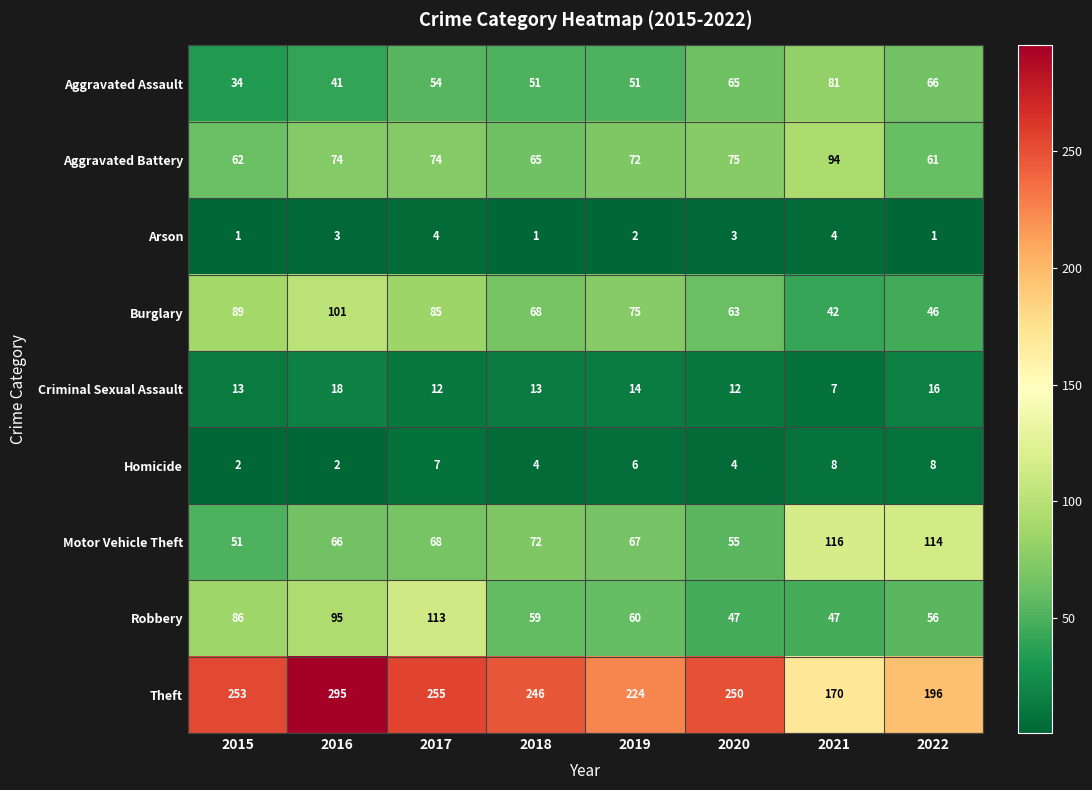

What is the average value of the Criminal Sexual Assault series?

13